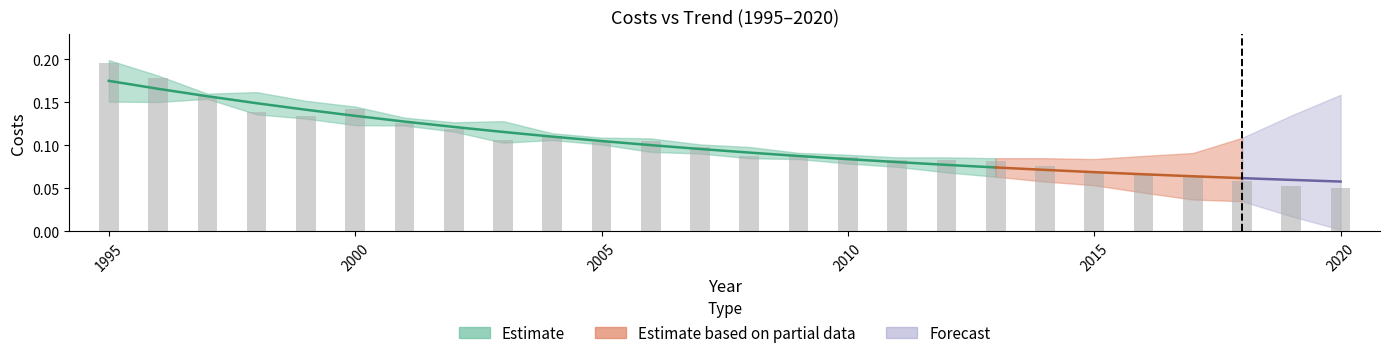

What is the value of the 14th bar from the left?

0.1